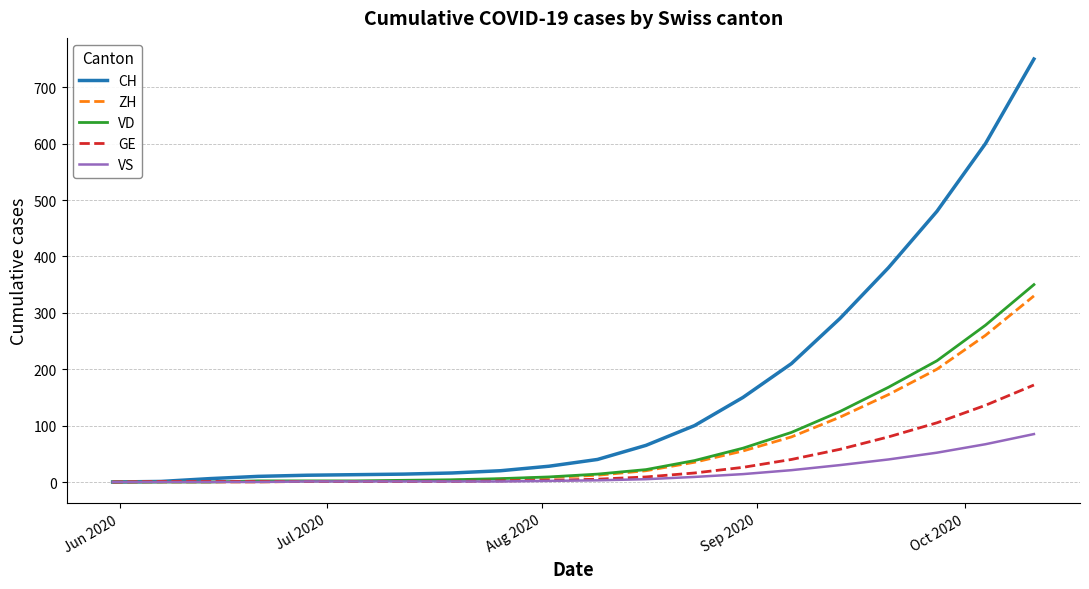

Which series has the largest range (max minus min)?

CH